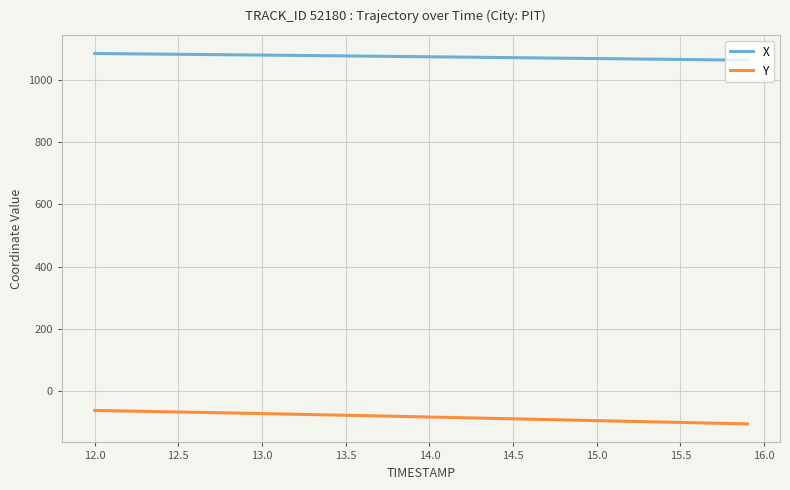

True or false: X and Y intersect in this chart.

False